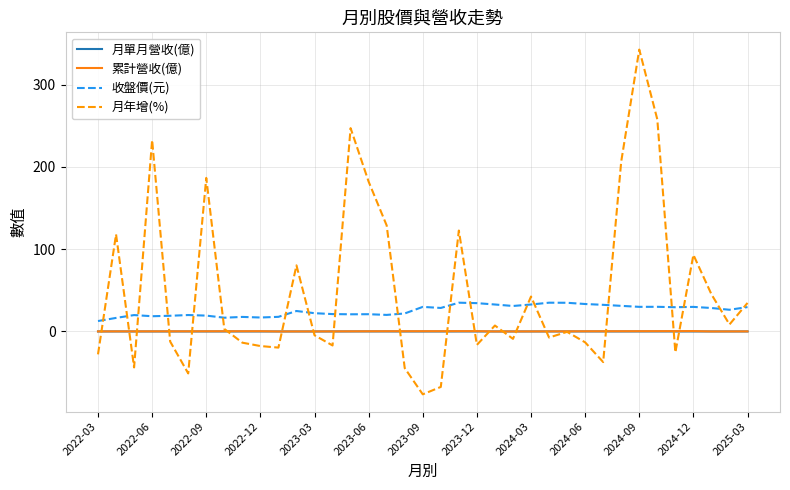

What is the smallest value displayed?

-76.4